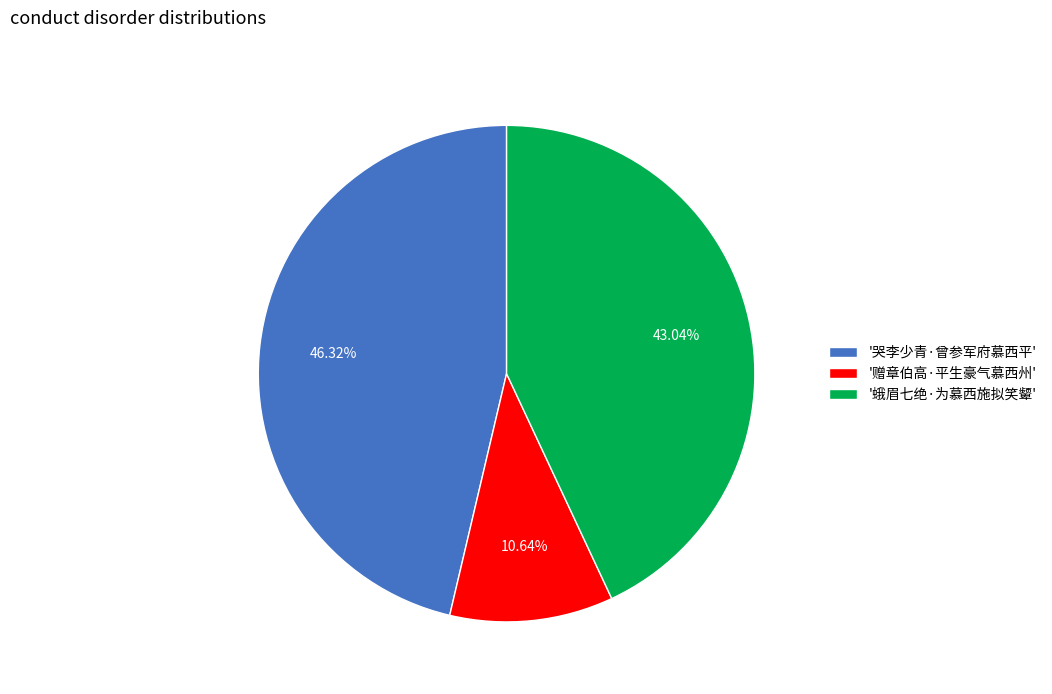

Approximately how many times larger is the value at '哭李少青·曾参军府慕西平' compared to '蛾眉七绝·为慕西施拟笑颦'?

1.1